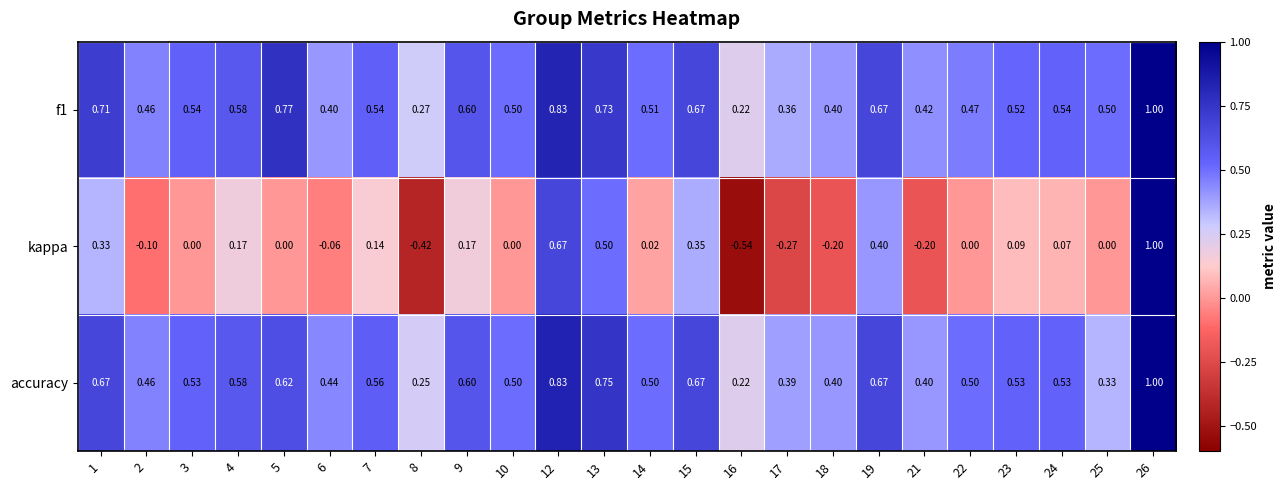

Which series changed the most between 6 and 23?

kappa